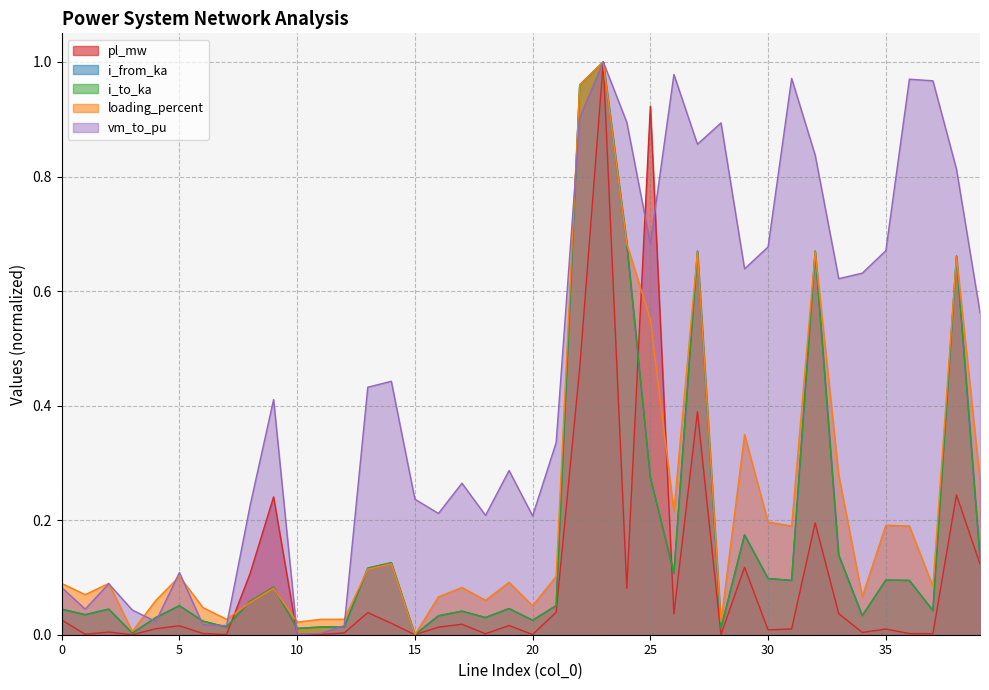

Where do pl_mw and loading_percent first cross each other?

7 and 8